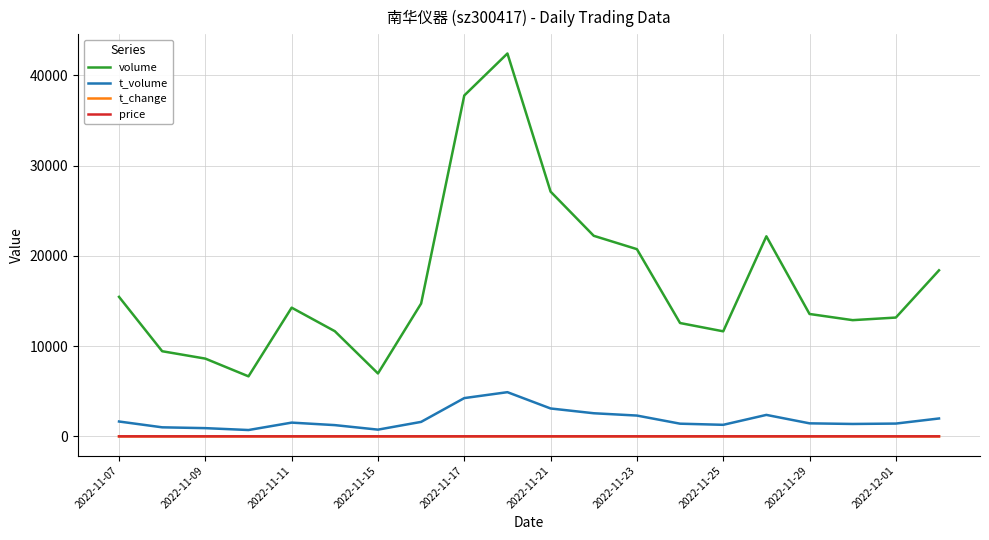

True or false: volume and t_change cross at least once.

False